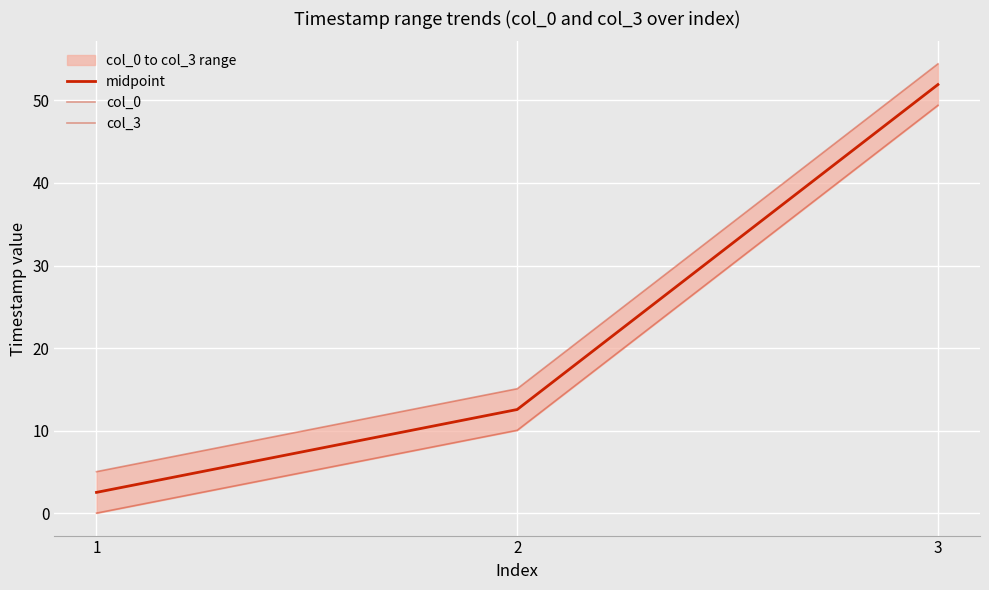

What is the difference between the maximum and minimum values in the col_3 series?

49.4